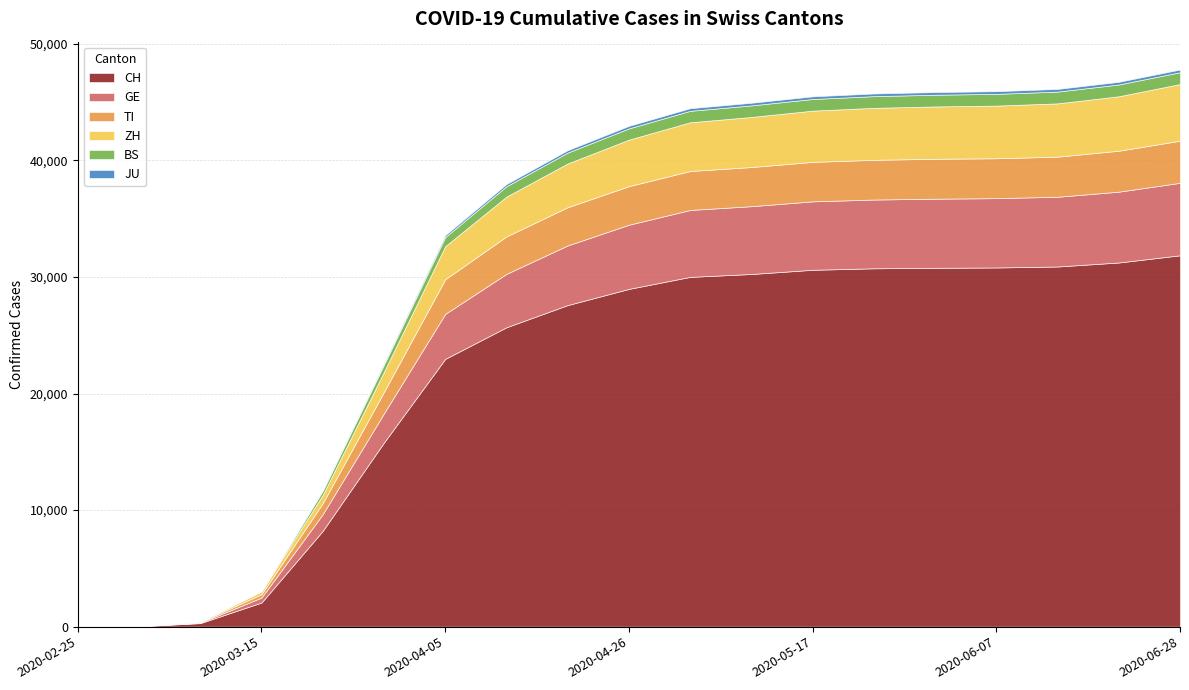

Which category has the lowest value across all series?

2020-02-25